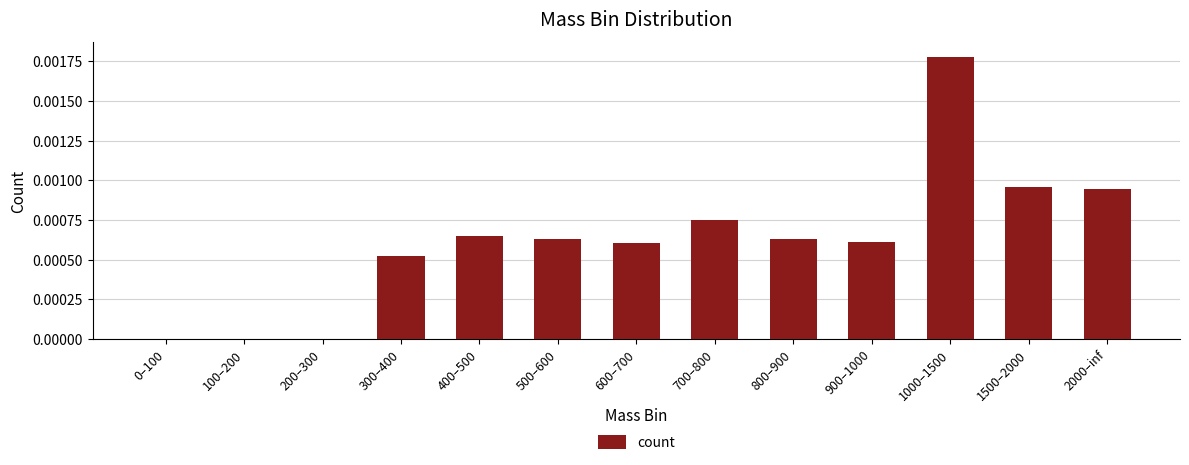

Which has a higher value, 400–500 or 100–200?

400–500